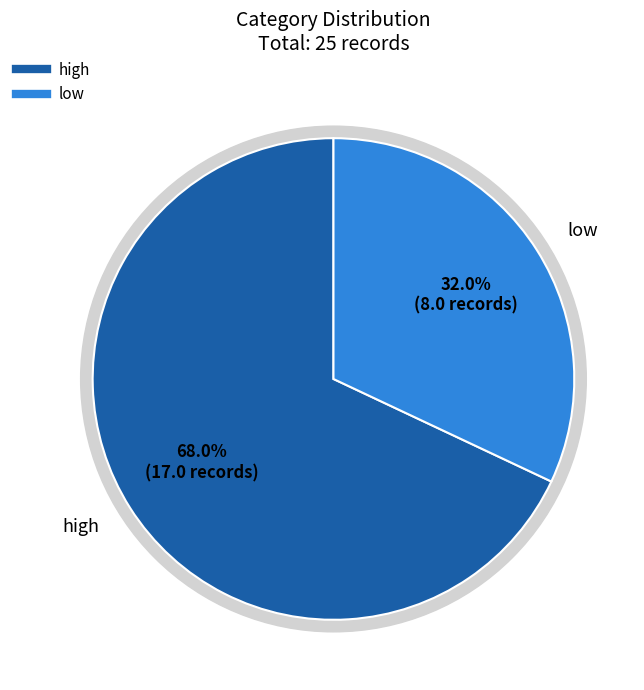

What percentage is NOT represented by high?

32.0%